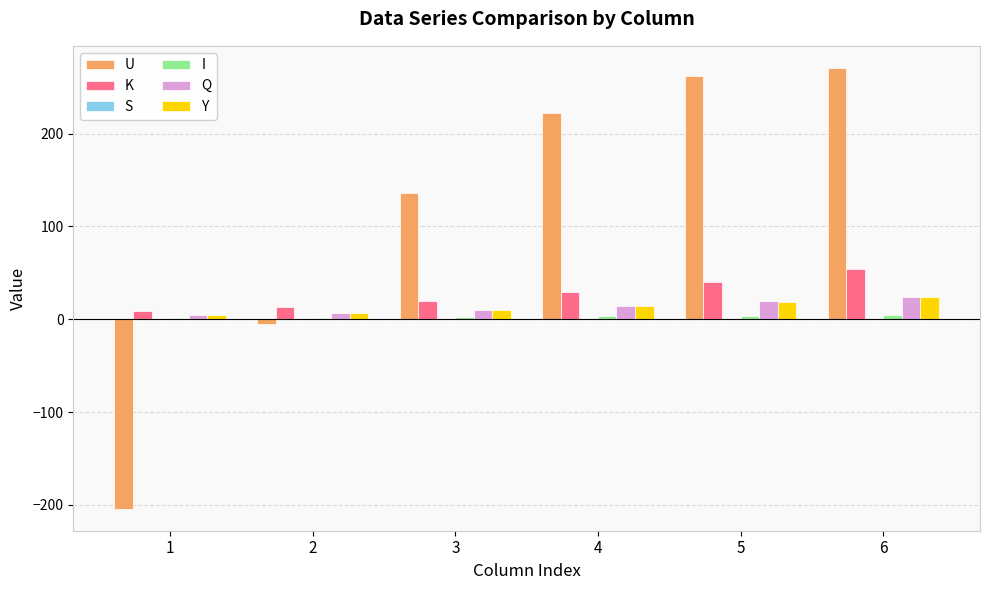

Which series changed the most between 2 and 6?

U